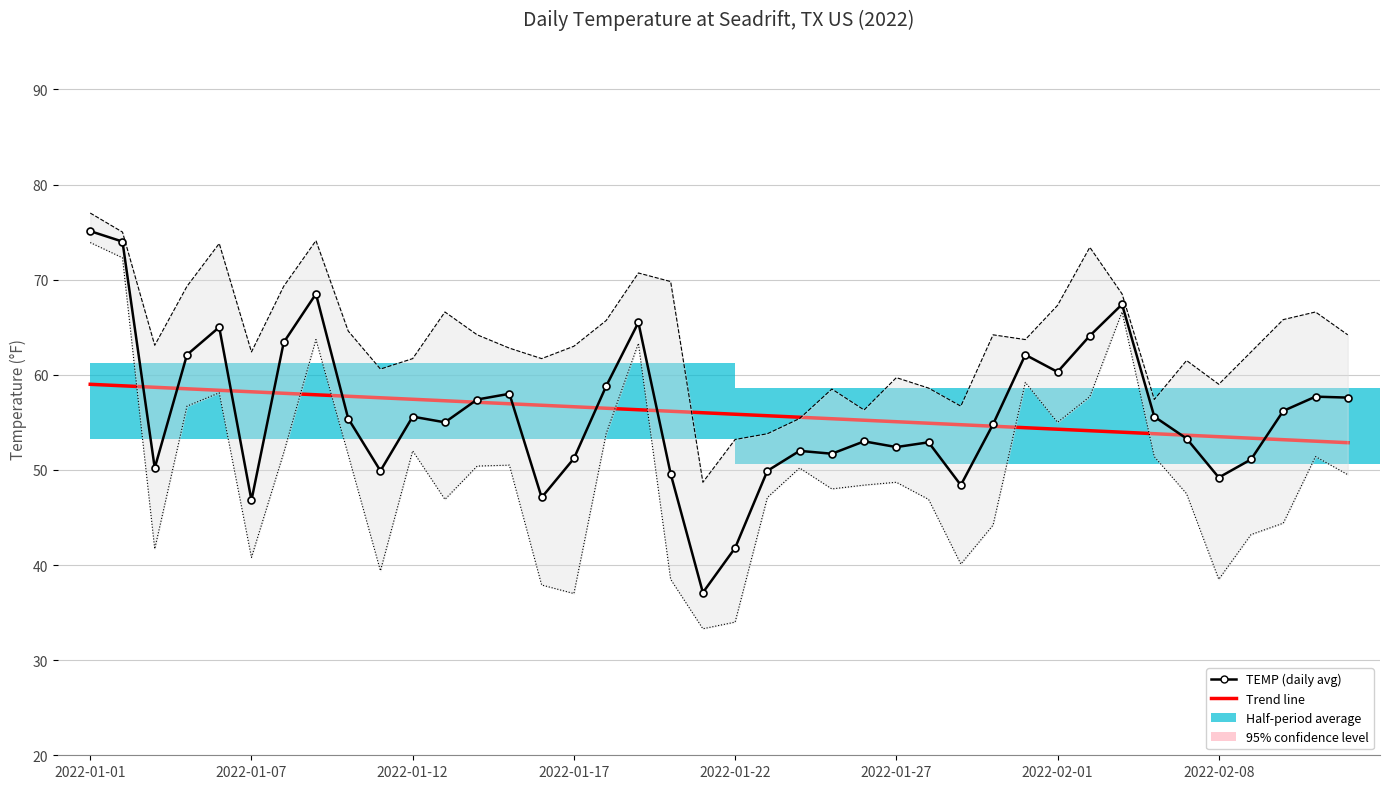

The MIN series shows 38.5 at 18. True or false?

True